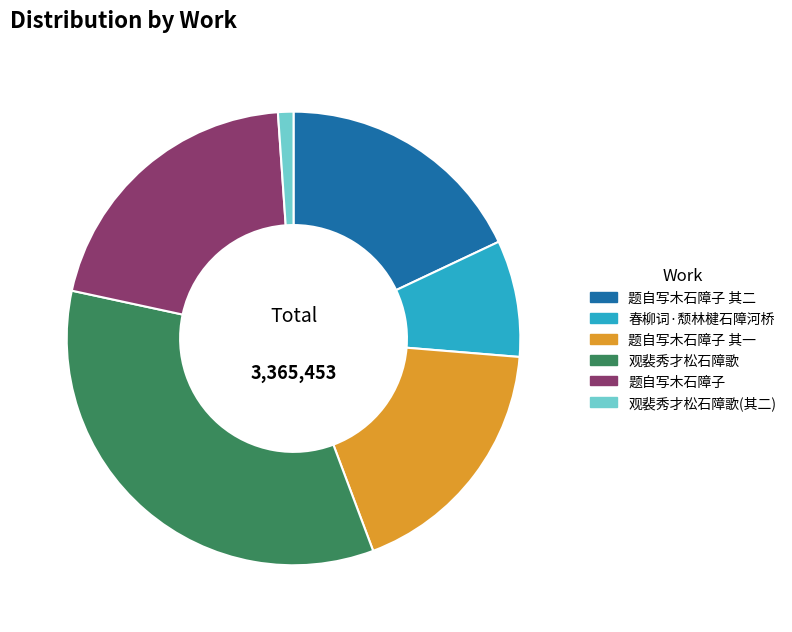

Which slice is the smallest?

观裴秀才松石障歌(其二)